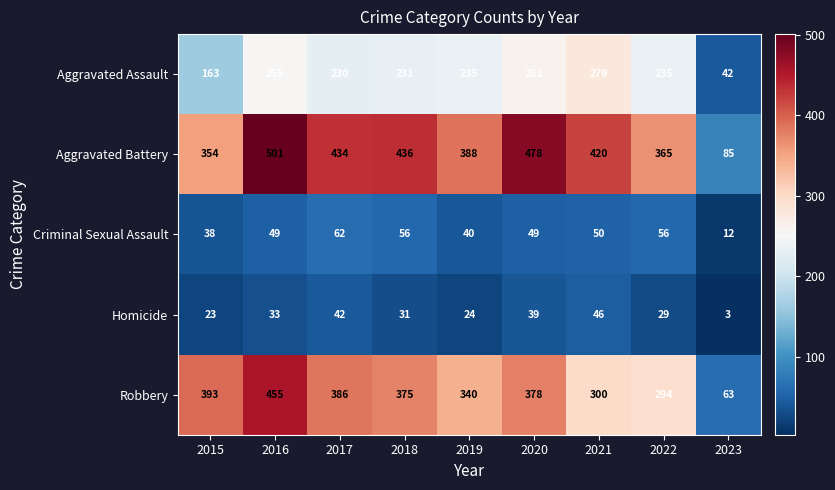

Read the Homicide value at 2023, to the nearest 5.

5